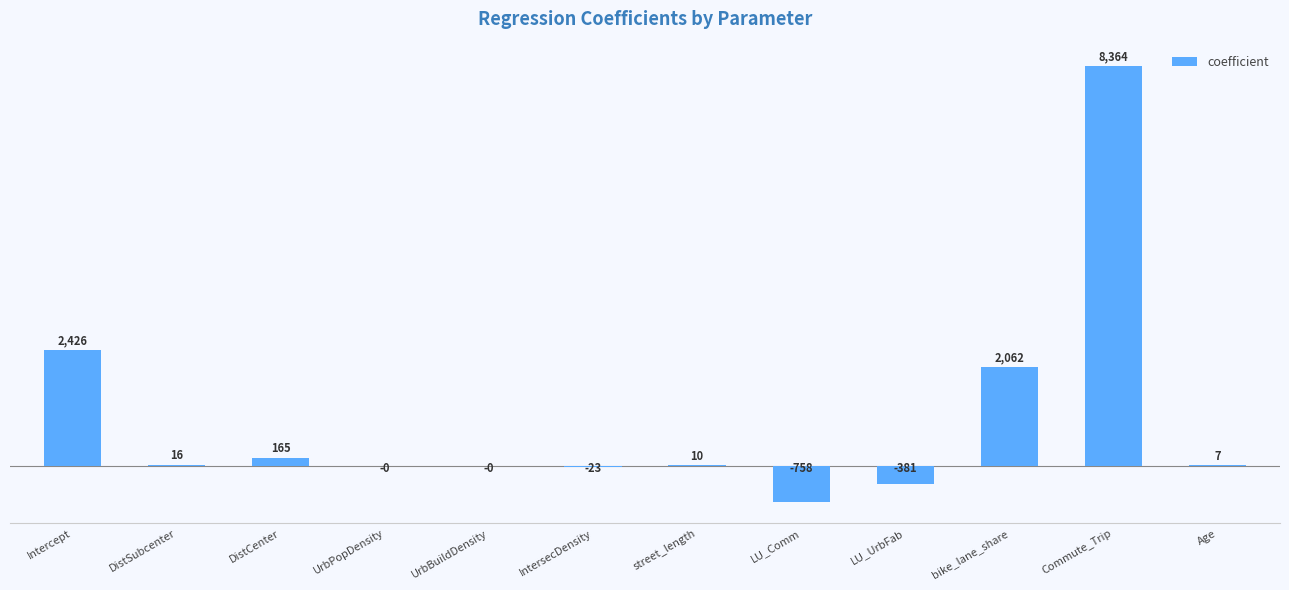

What is the greatest value displayed?

8363.9